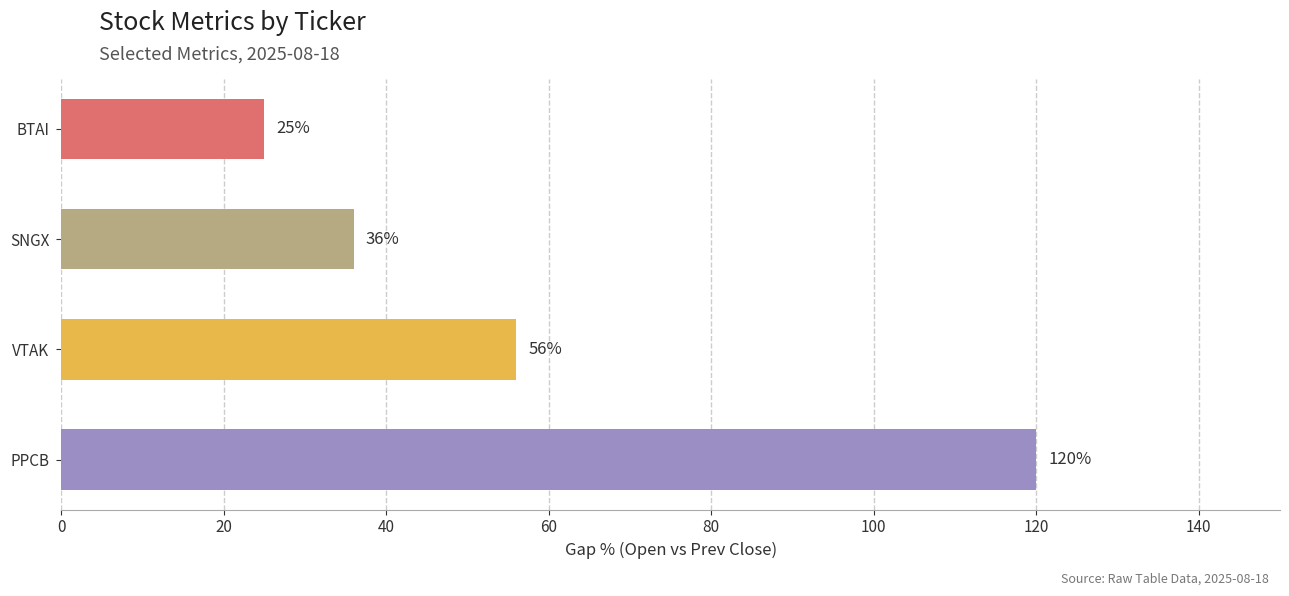

What is the sum of all values?

237